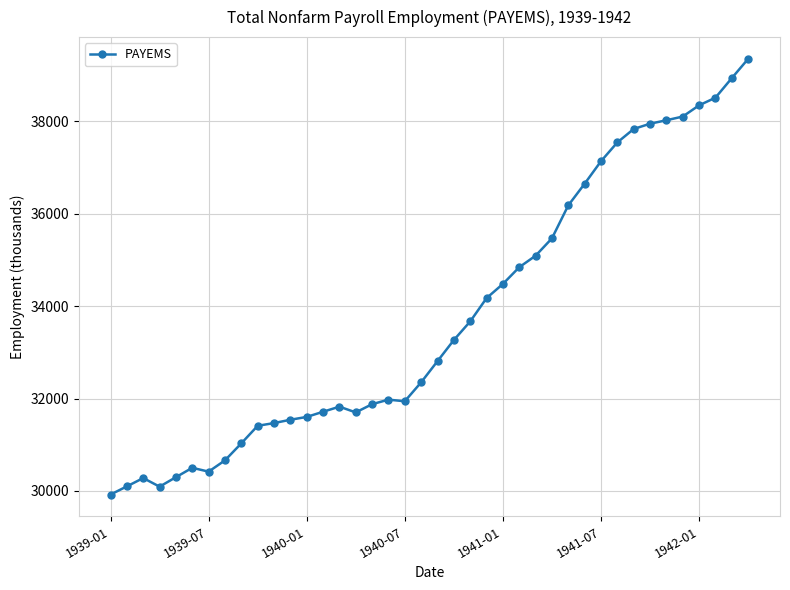

True or false: there are more than 0 points higher than both neighbors.

True